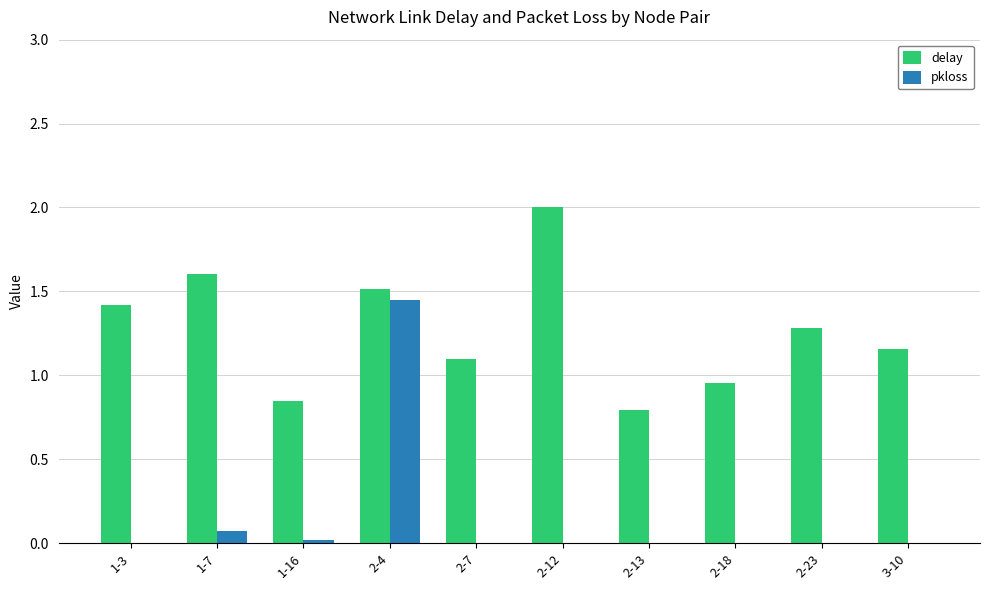

How many distinct data groups are displayed?

2